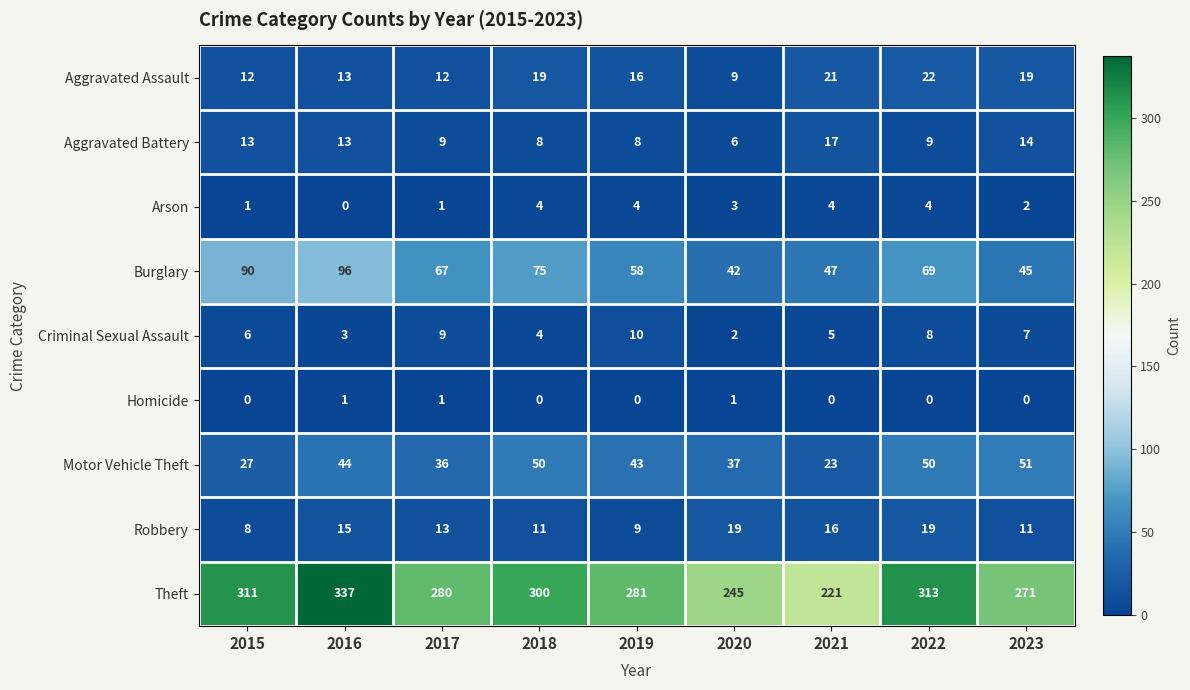

The Motor Vehicle Theft series shows 9 at 2016. True or false?

False